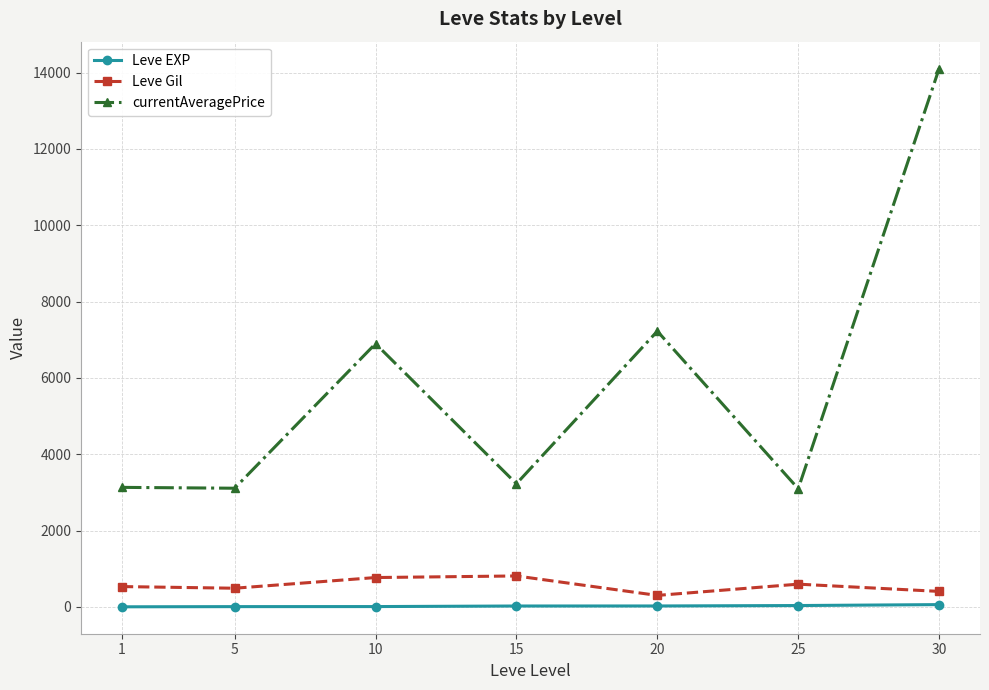

True or false: Leve Gil has more than 0 interior local peaks.

True